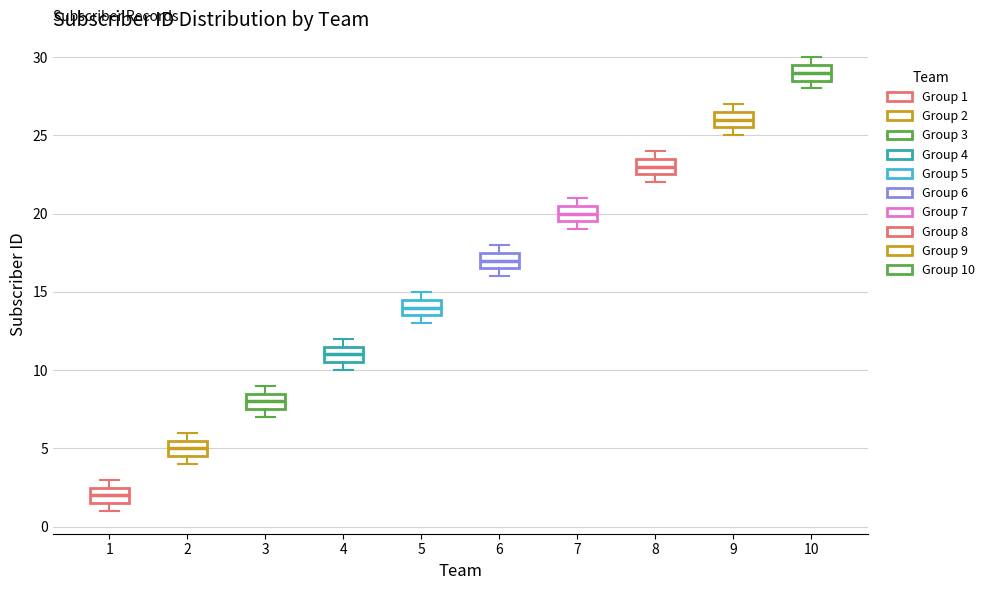

Which box's median line is the highest?

10